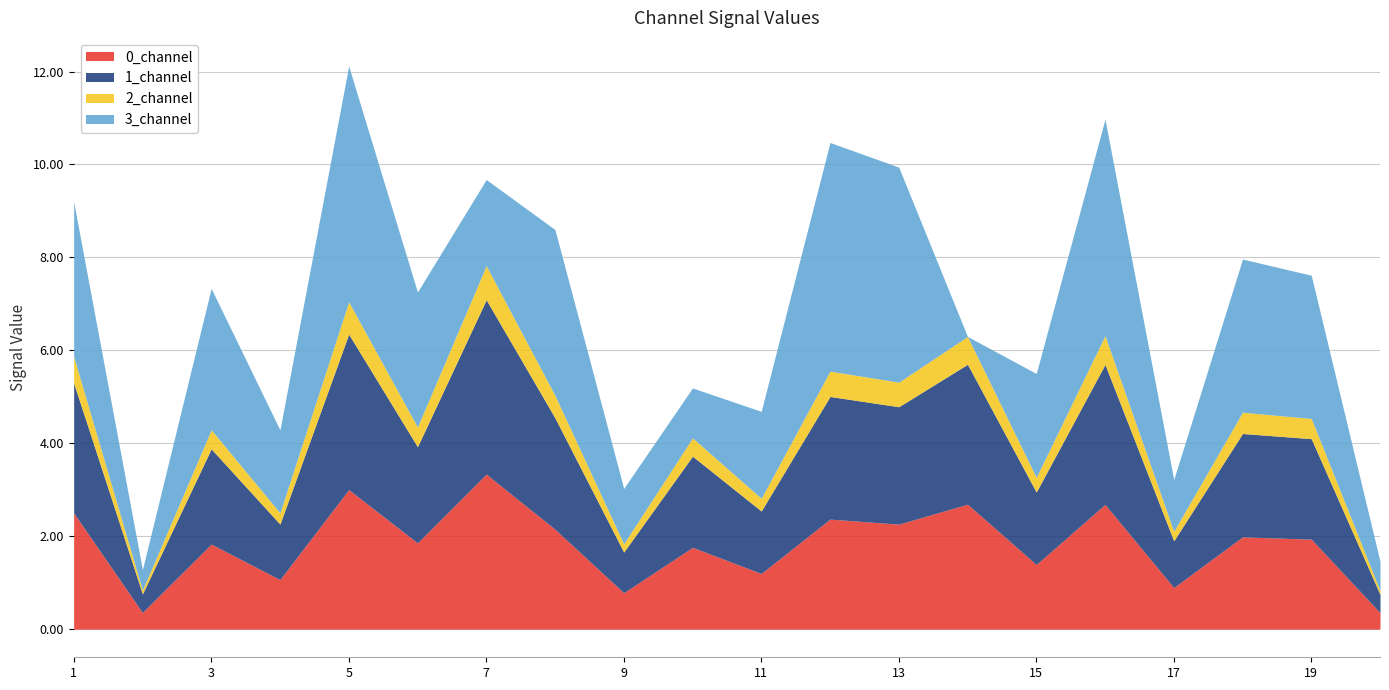

How many interior local valleys does the 2_channel series have?

8